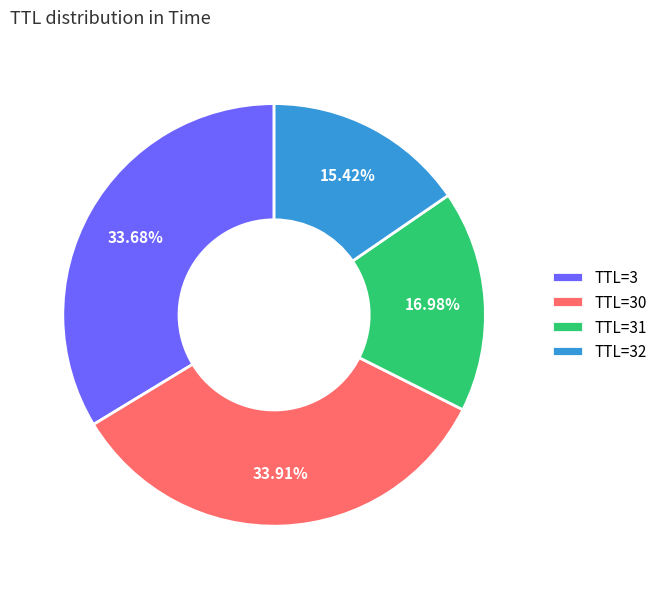

Do TTL=3 and TTL=30 together represent more than half of the pie?

Yes